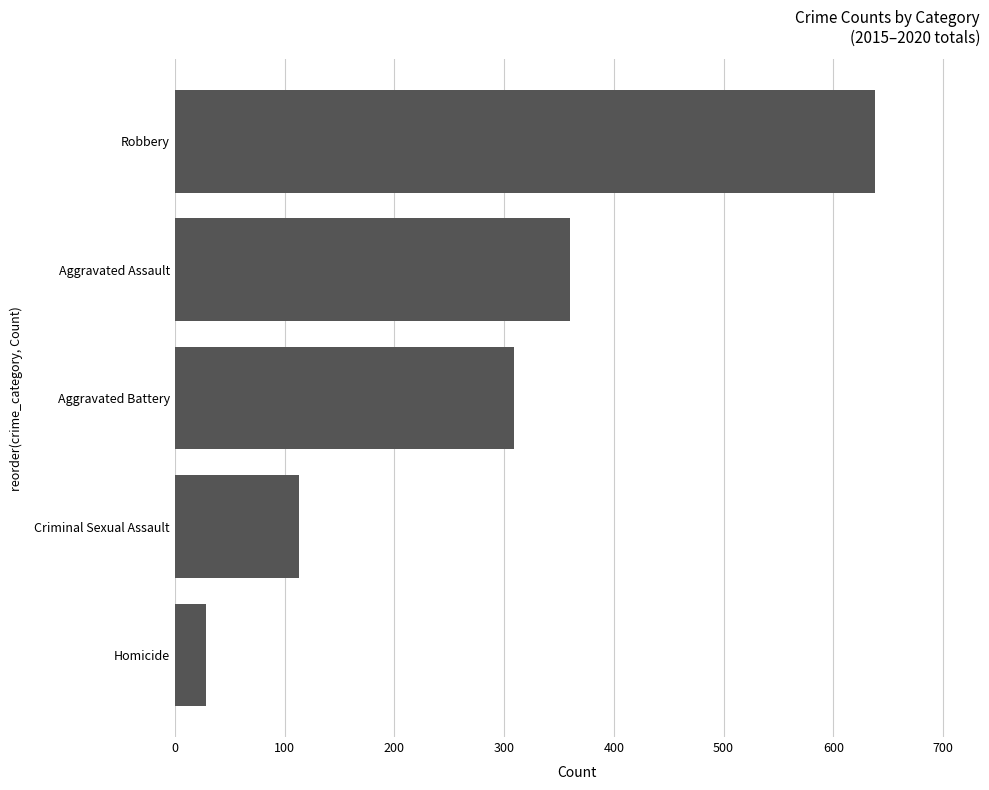

Read the value at Aggravated Battery.

309